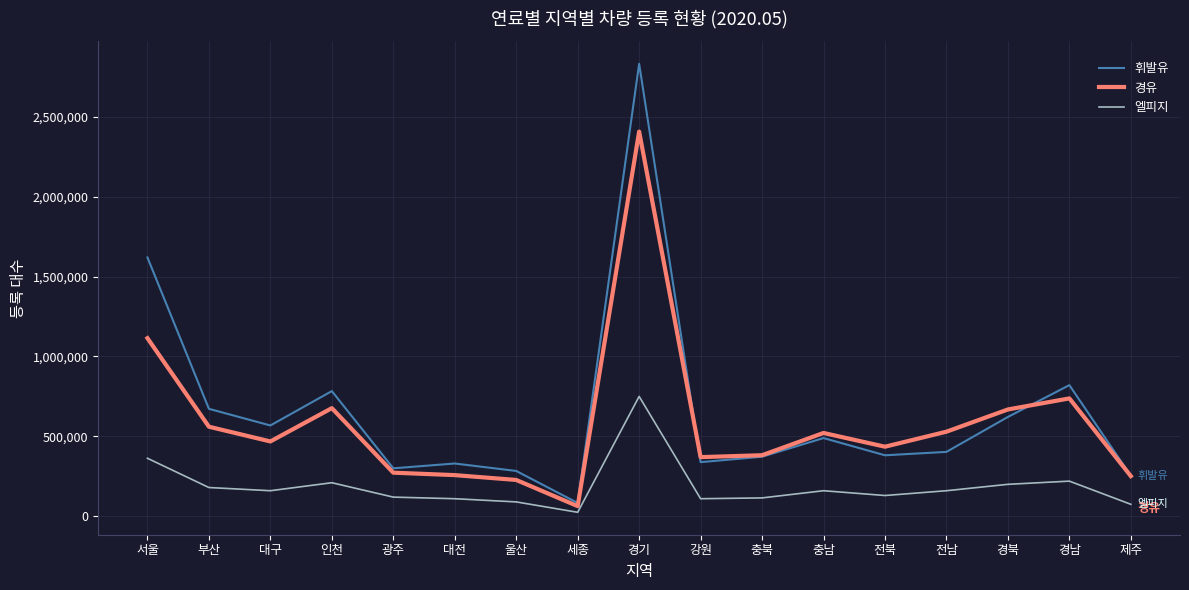

Is it true that 경유 equals 1069420 at 인천?

False